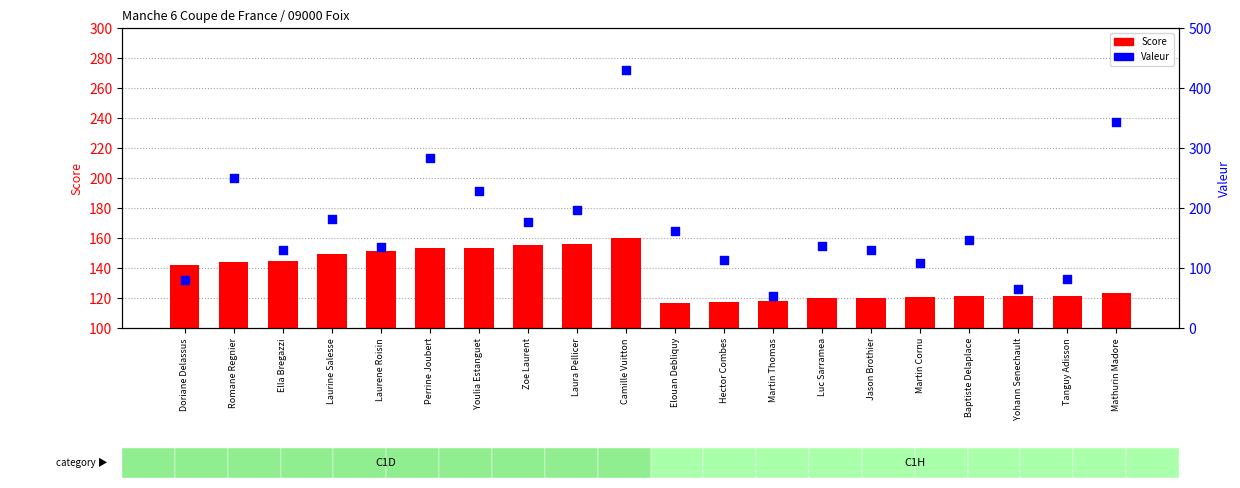

Is the value of Valeur at Perrine Joubert greater than the value of Score at Laurine Salesse?

Yes